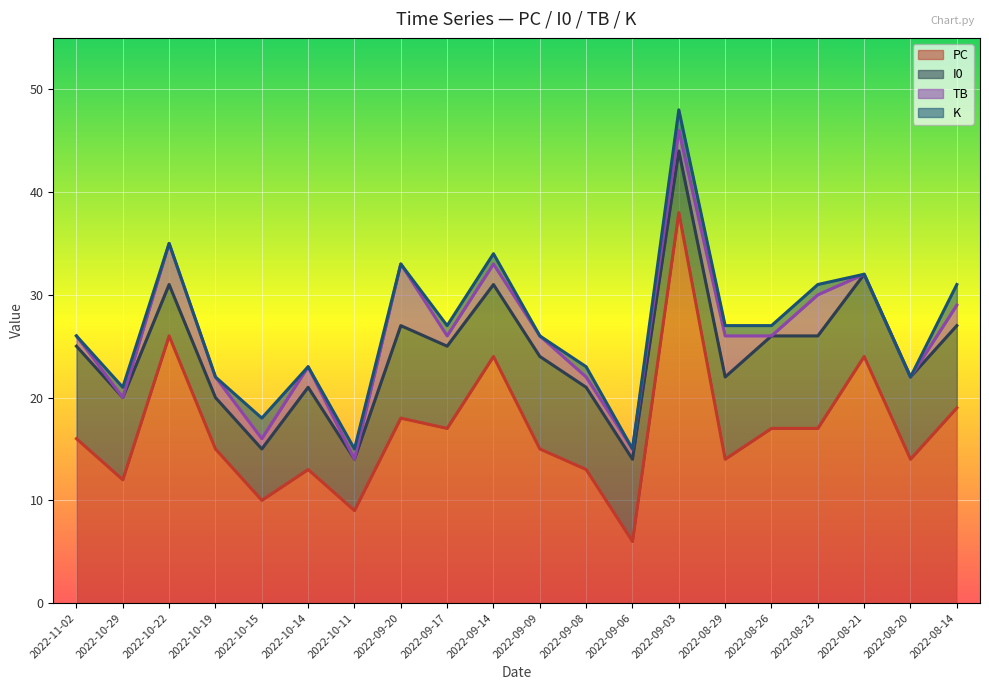

True or false: TB and I0 cross at least once.

False